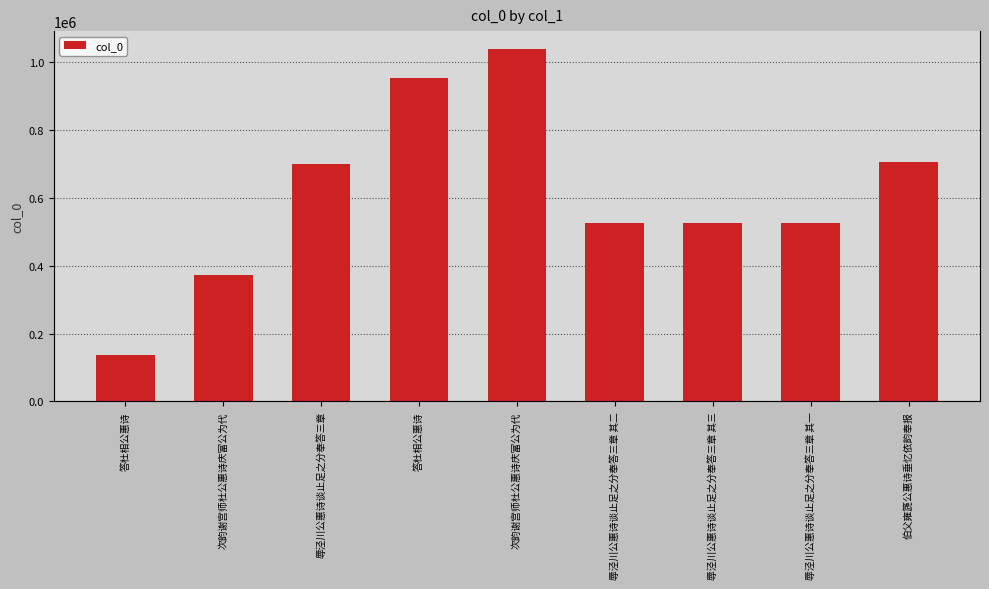

Reading left to right, list all the values displayed in this chart.

137462	372786	700544	953881	1039308	524858	524859	524857	705737